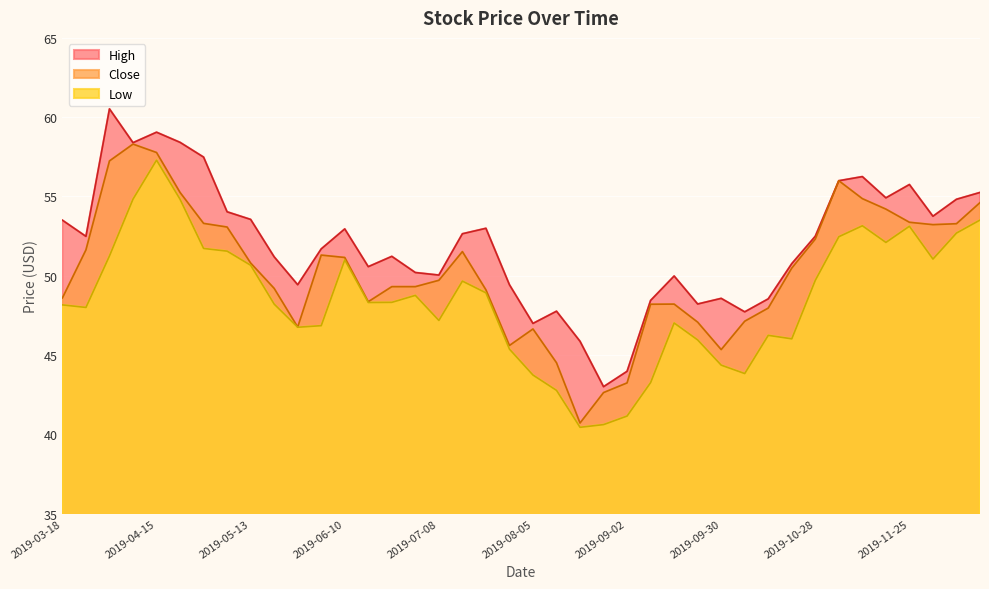

Which label corresponds to the smallest value in the chart?

2019-08-19